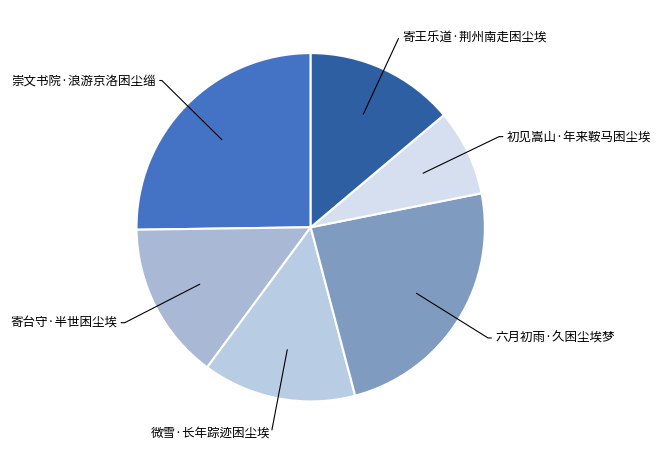

How many segments does this pie chart have?

6